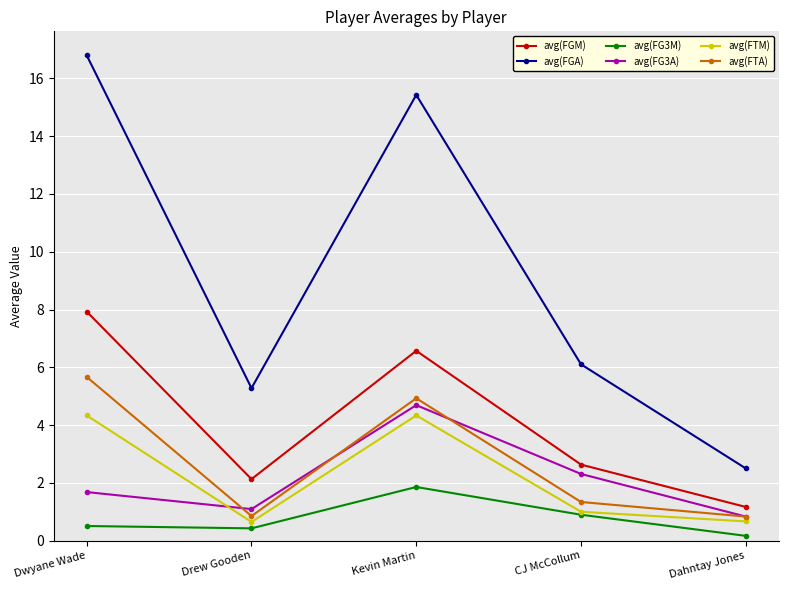

Which series changed the most between Drew Gooden and Dahntay Jones?

avg(FGA)